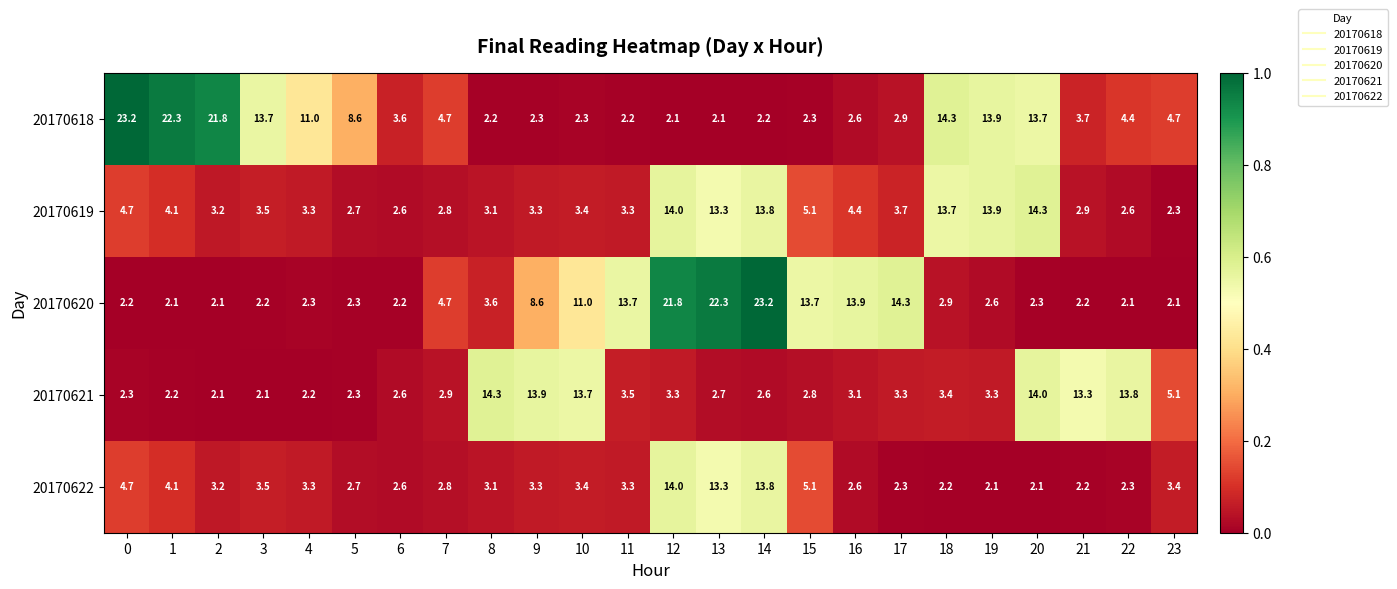

At which category is the sum across all series the highest?

14